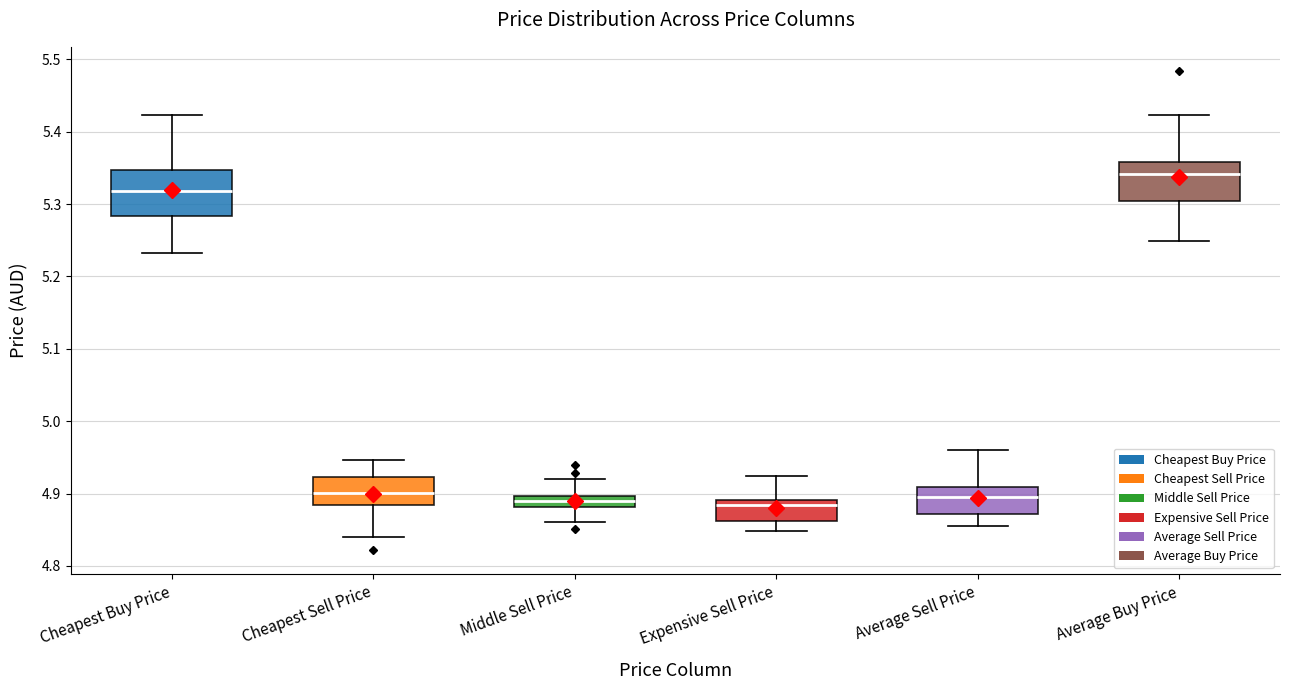

Where is the upper edge of the box for Cheapest Buy Price on the y-axis? The values are not printed on the chart, so give them approximately, as read against the axis.

5.35